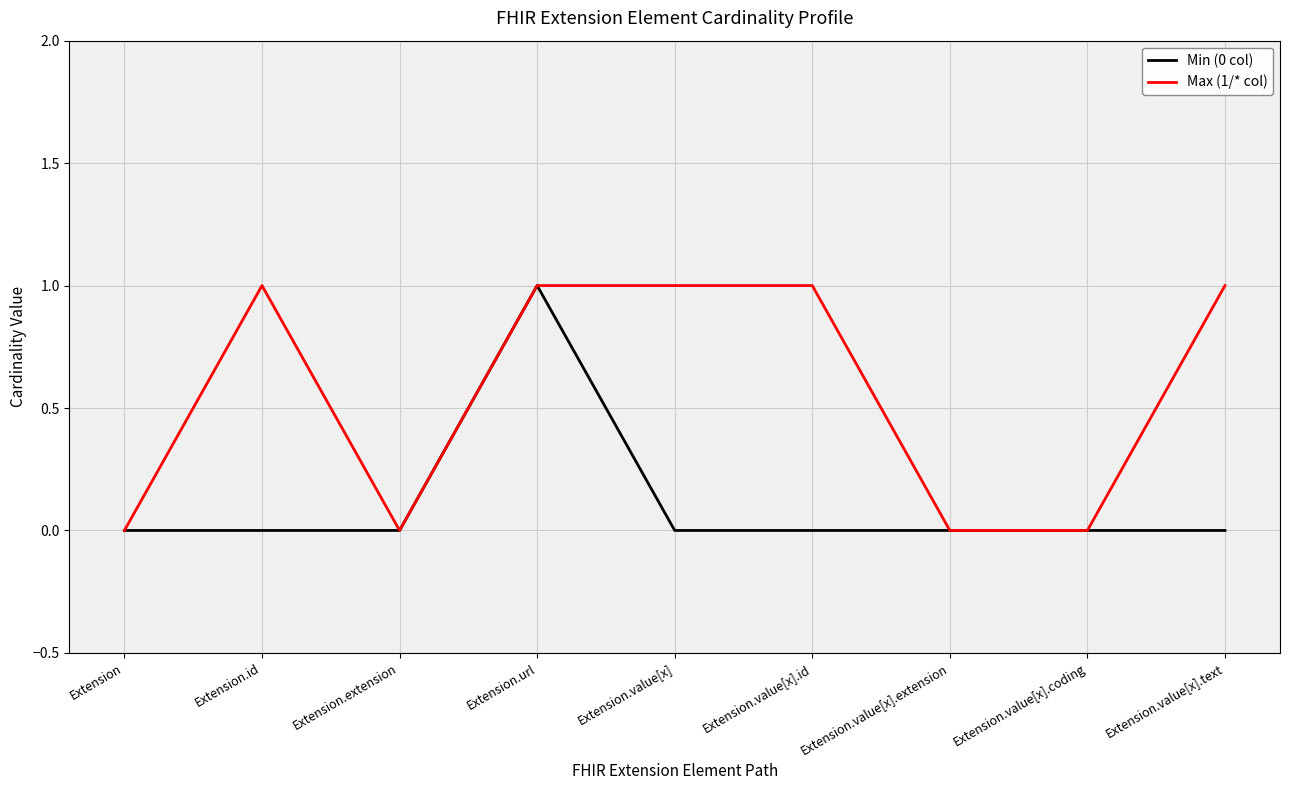

At which category is the sum across all series the highest?

Extension.url